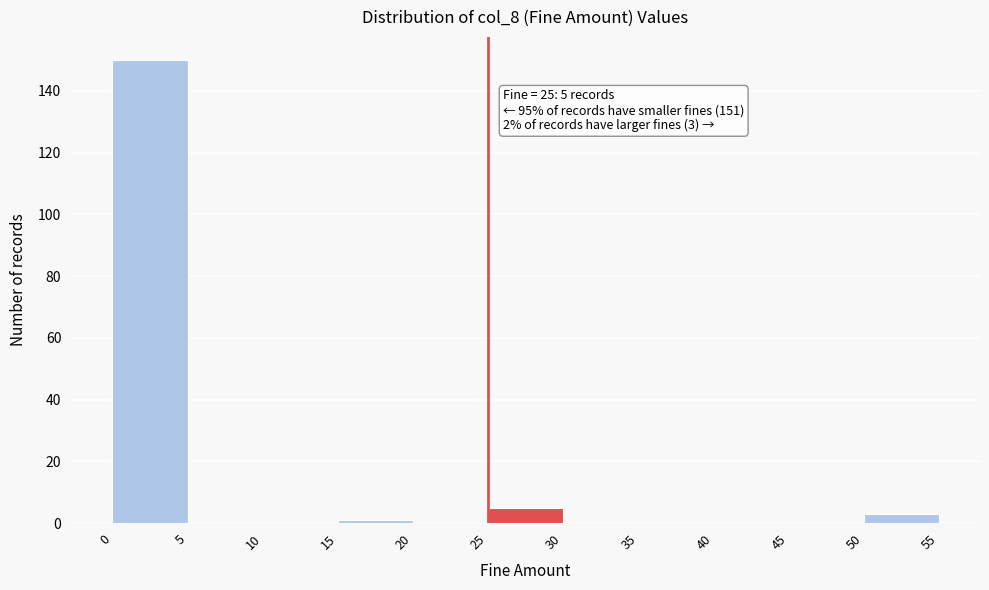

Which range on the x-axis has the tallest bar?

0 to 5